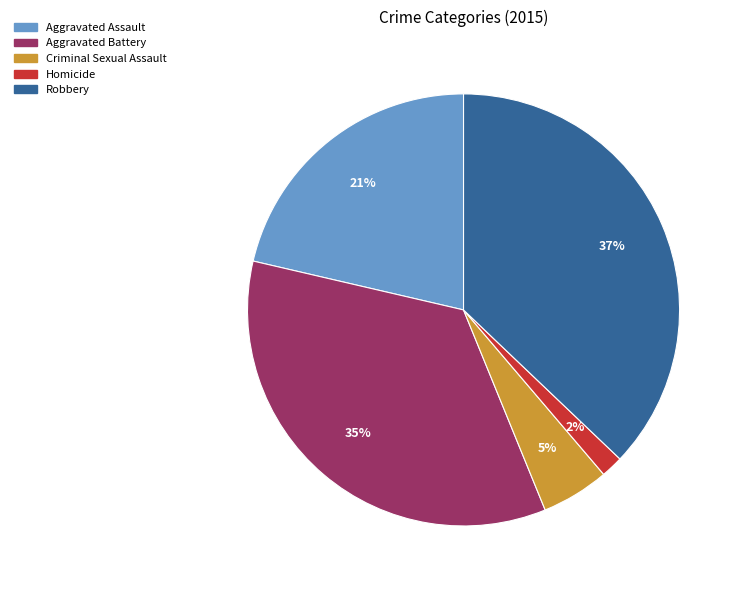

Which has a higher value, Aggravated Assault or Aggravated Battery?

Aggravated Battery